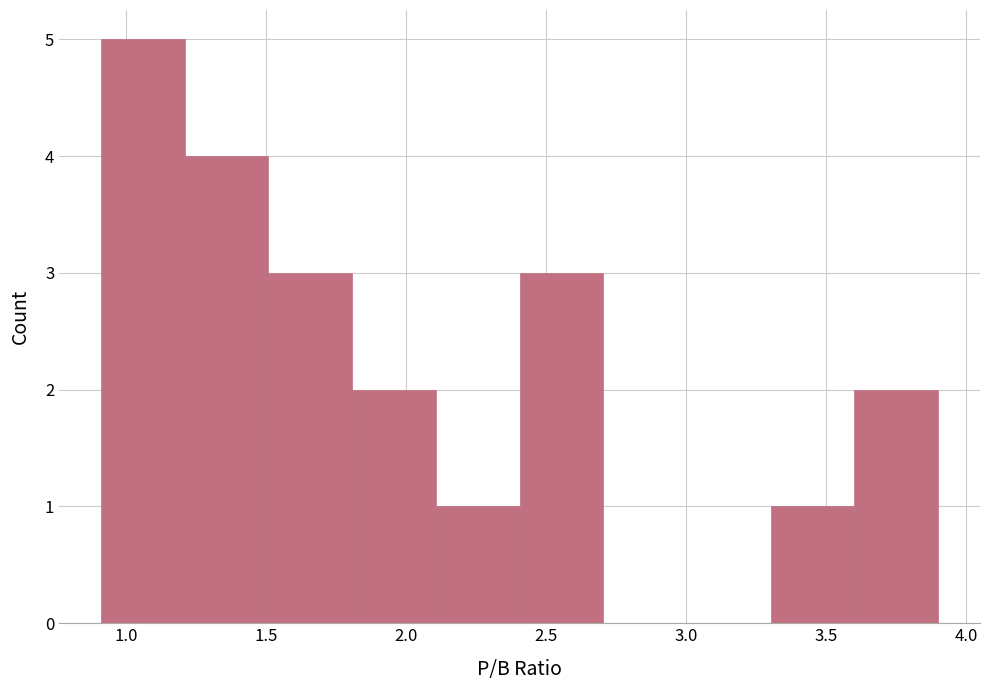

Over which range of the x-axis is the bar tallest?

0.9 to 1.2